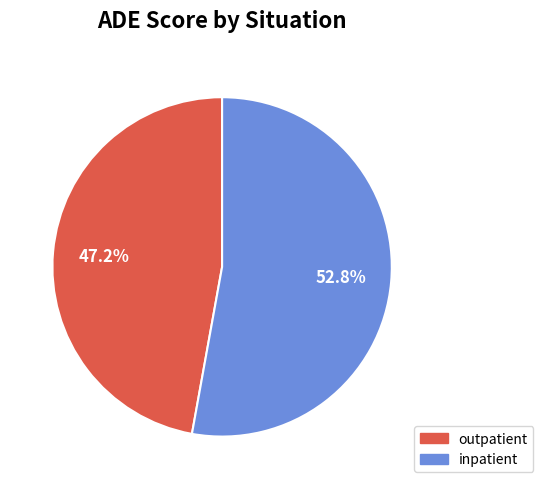

Between outpatient and inpatient, which is larger?

inpatient